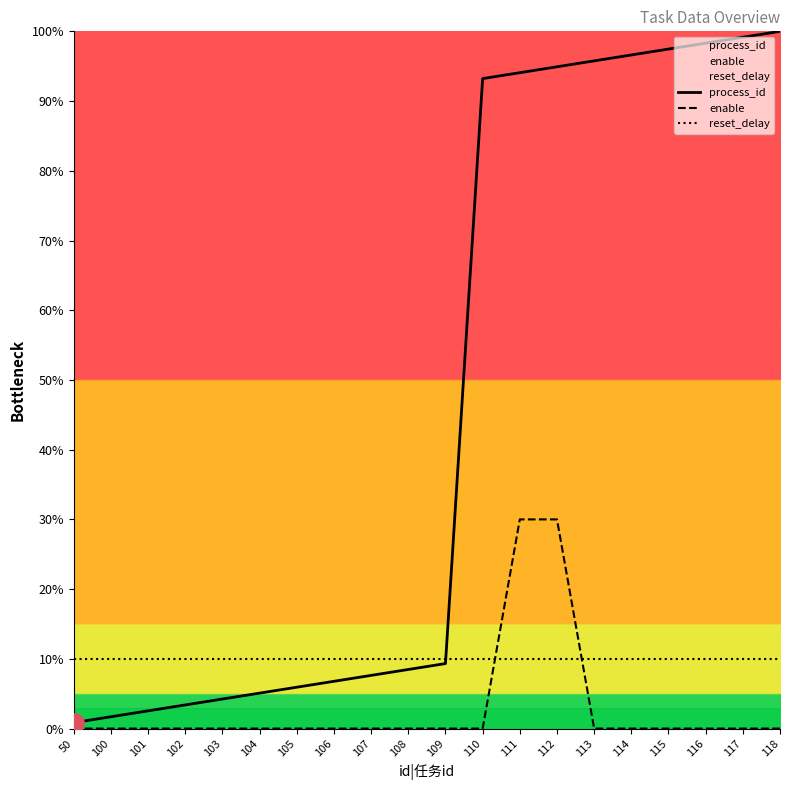

Reading left to right, what are all the values shown in this chart?

process_id: 0.8	1.7	2.5	3.4	4.2	5.1	5.9	6.8	7.6	8.5	9.3	93.2	94.1	94.9	95.8	96.6	97.5	98.3	99.2	100.0
enable: 0.0	0.0	0.0	0.0	0.0	0.0	0.0	0.0	0.0	0.0	0.0	0.0	30.0	30.0	0.0	0.0	0.0	0.0	0.0	0.0
reset_delay: 10.0	10.0	10.0	10.0	10.0	10.0	10.0	10.0	10.0	10.0	10.0	10.0	10.0	10.0	10.0	10.0	10.0	10.0	10.0	10.0